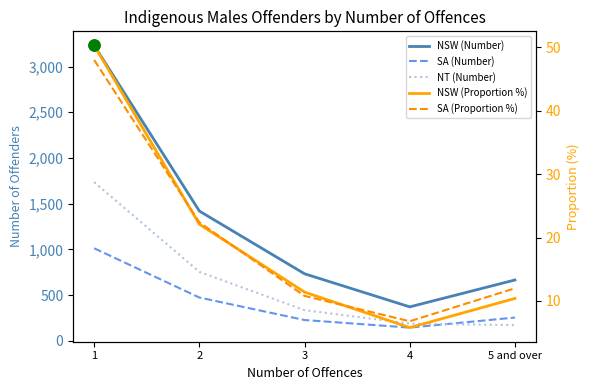

True or false: NT (Number) has a value of 447.0 at 3.

False